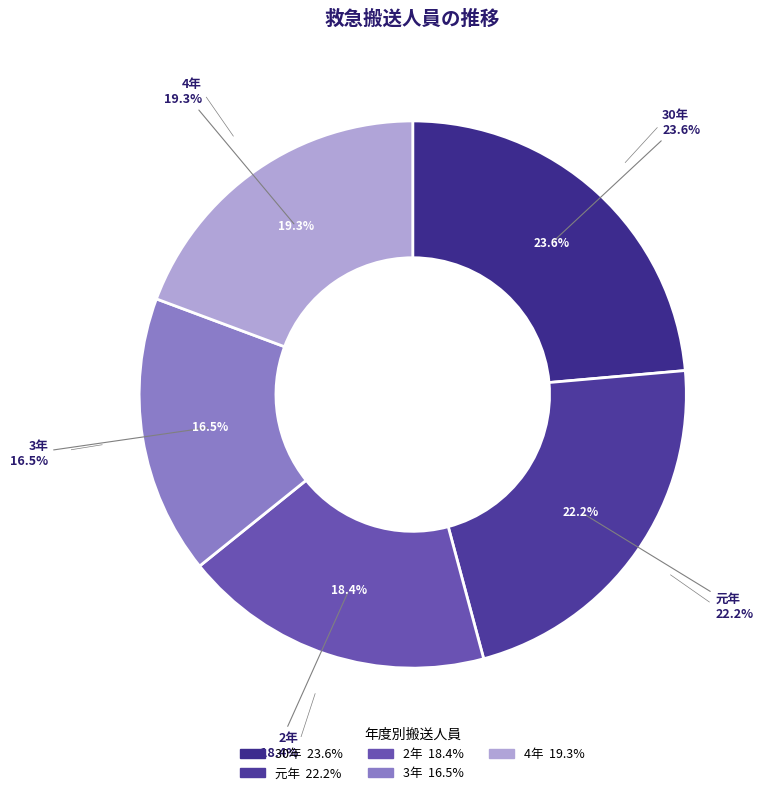

Is there any slice that represents more than half of the pie?

No